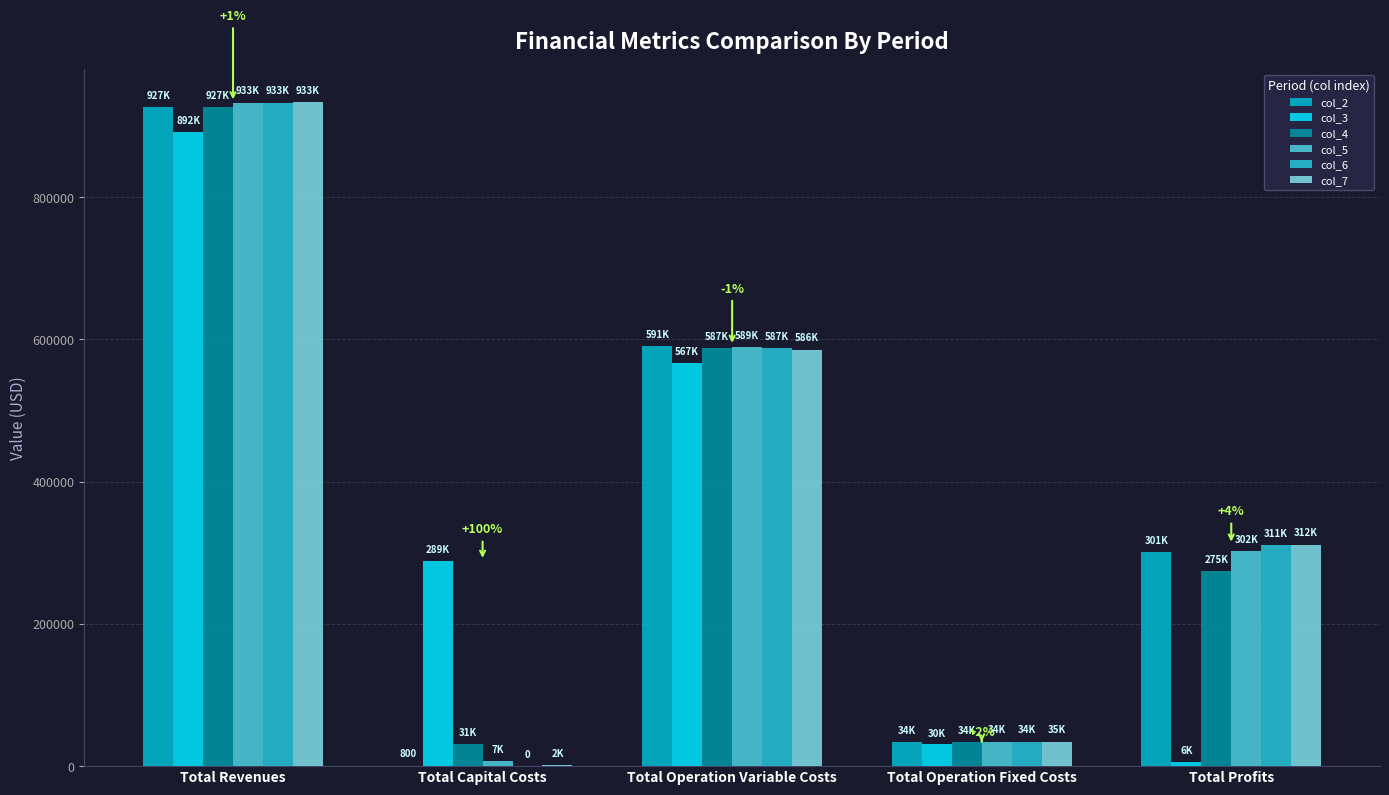

What are all the series names shown in the legend?

col_2, col_3, col_4, col_5, col_6, col_7